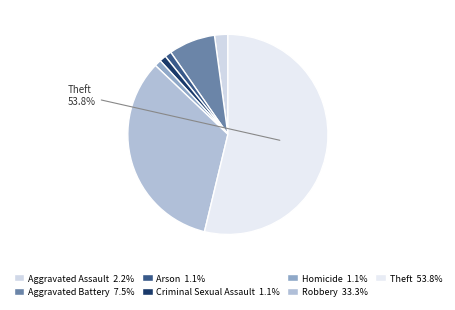

To the nearest percent, what is the combined percentage of Arson and Homicide?

2%